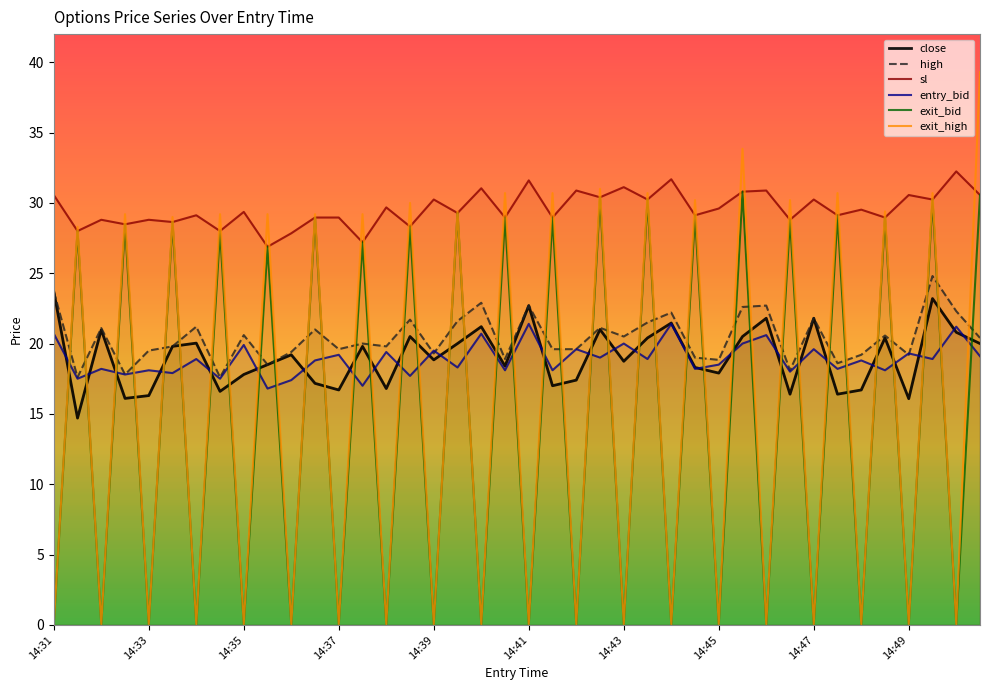

Is it true that exit_bid equals 0.1 at 14:43?

True